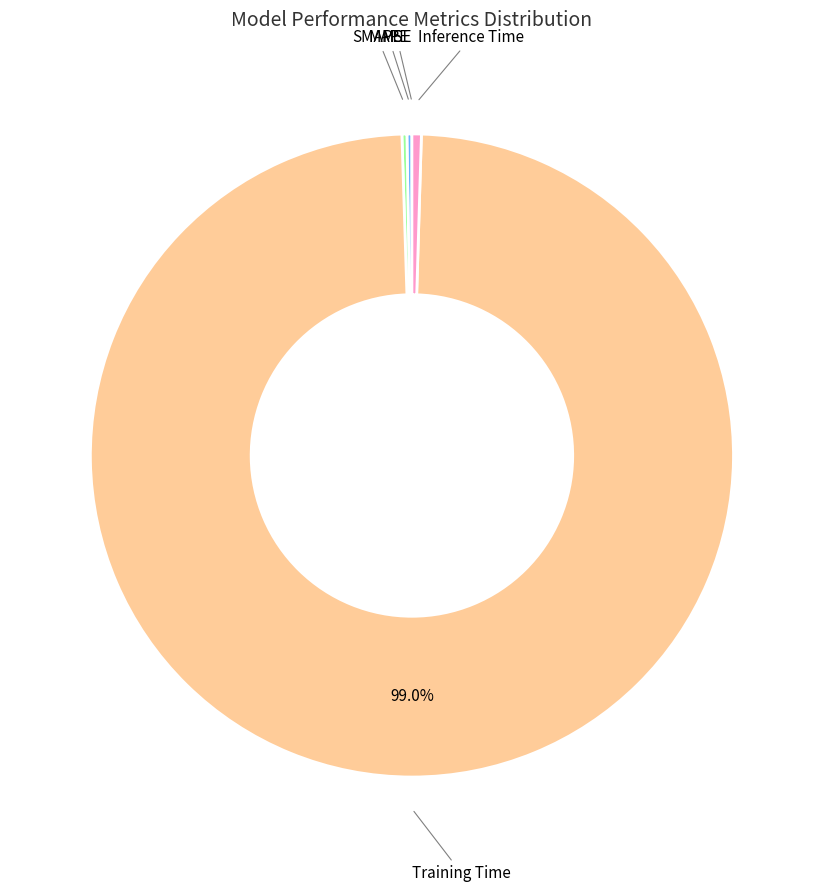

Does any single category account for the majority?

Yes